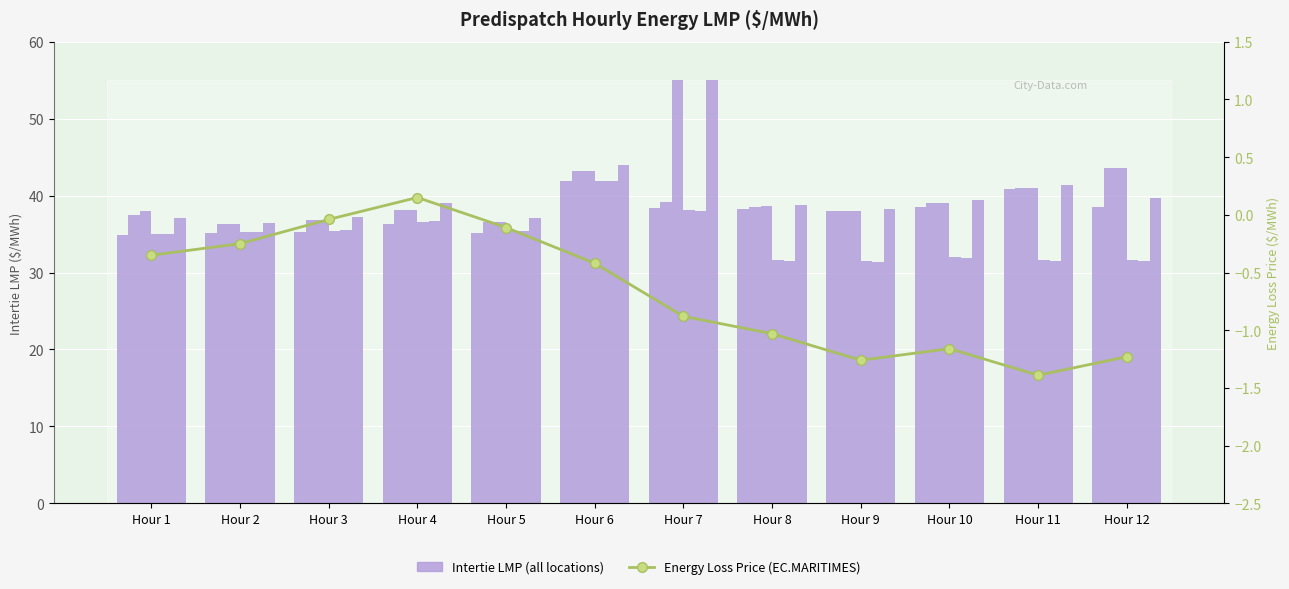

The value of Energy Loss Price at Hour 3 is -0.0. True or false?

True